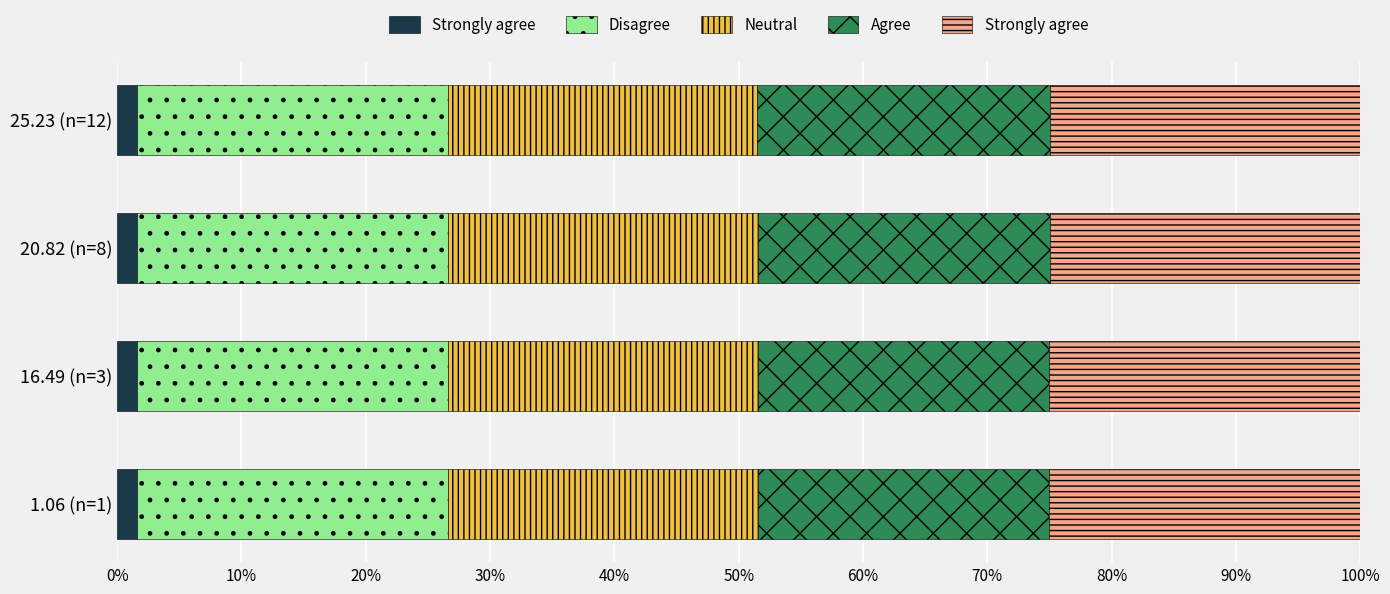

How many data points in Strongly agree are above 25?

2